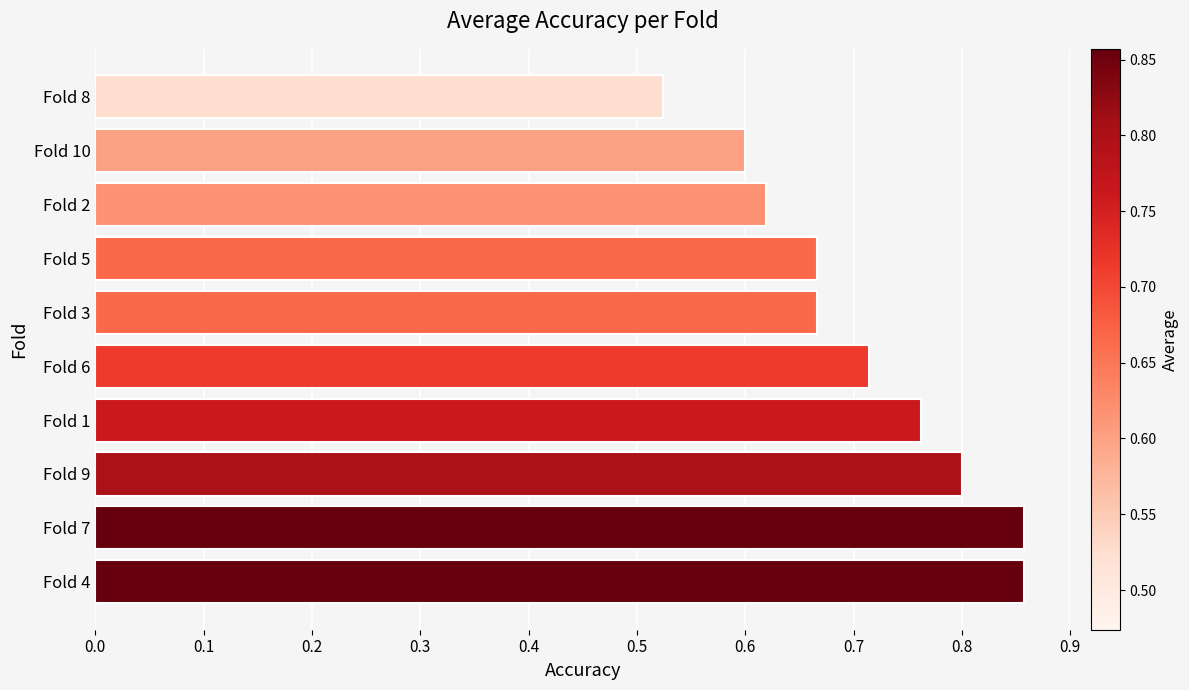

Which category has the lowest value across all series?

Fold 8